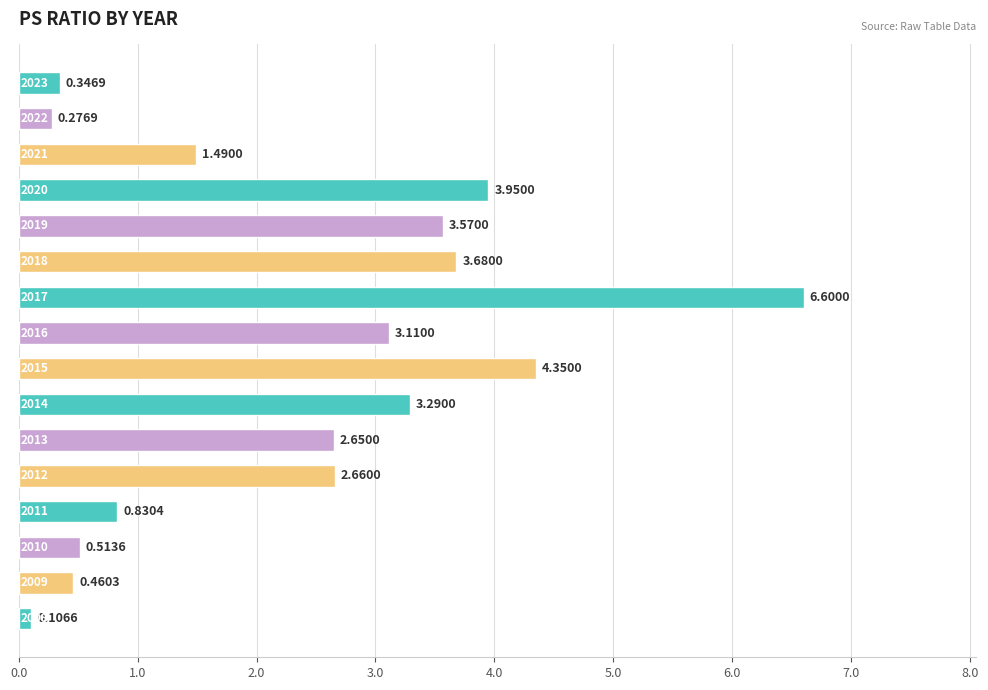

What is the average value?

2.4